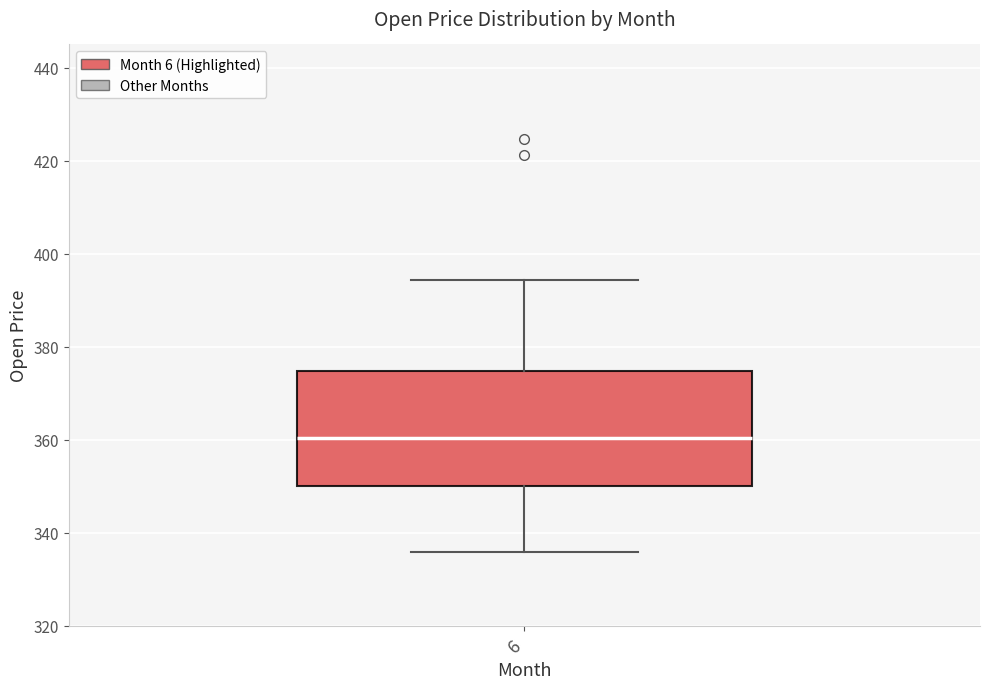

Where does the lower whisker of the box at x = 6 end on the y-axis? The values are not printed on the chart, so give them approximately, as read against the axis.

336